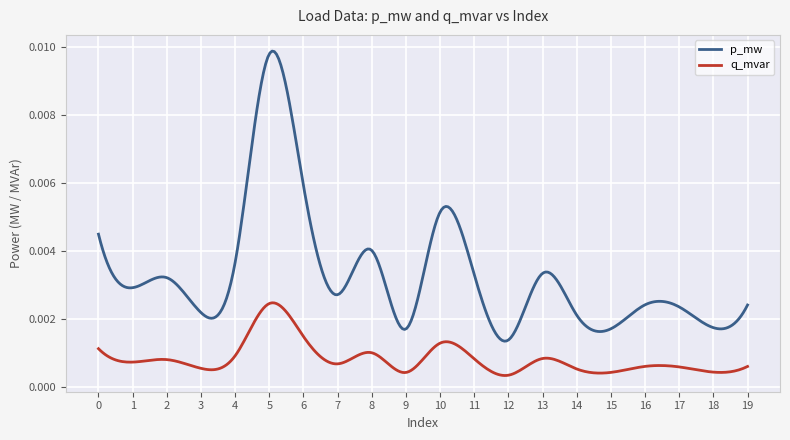

True or false: p_mw and q_mvar cross at least once.

False